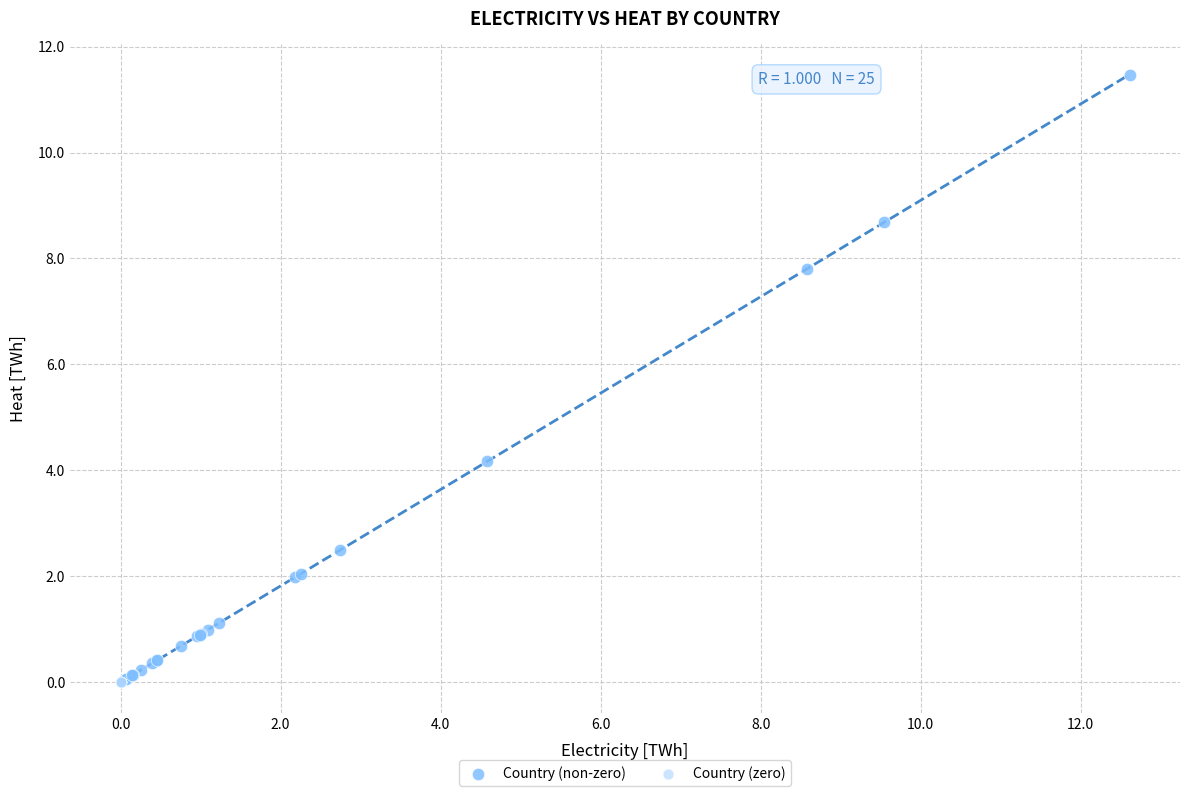

Which series reaches the maximum Y coordinate?

Country (non-zero)